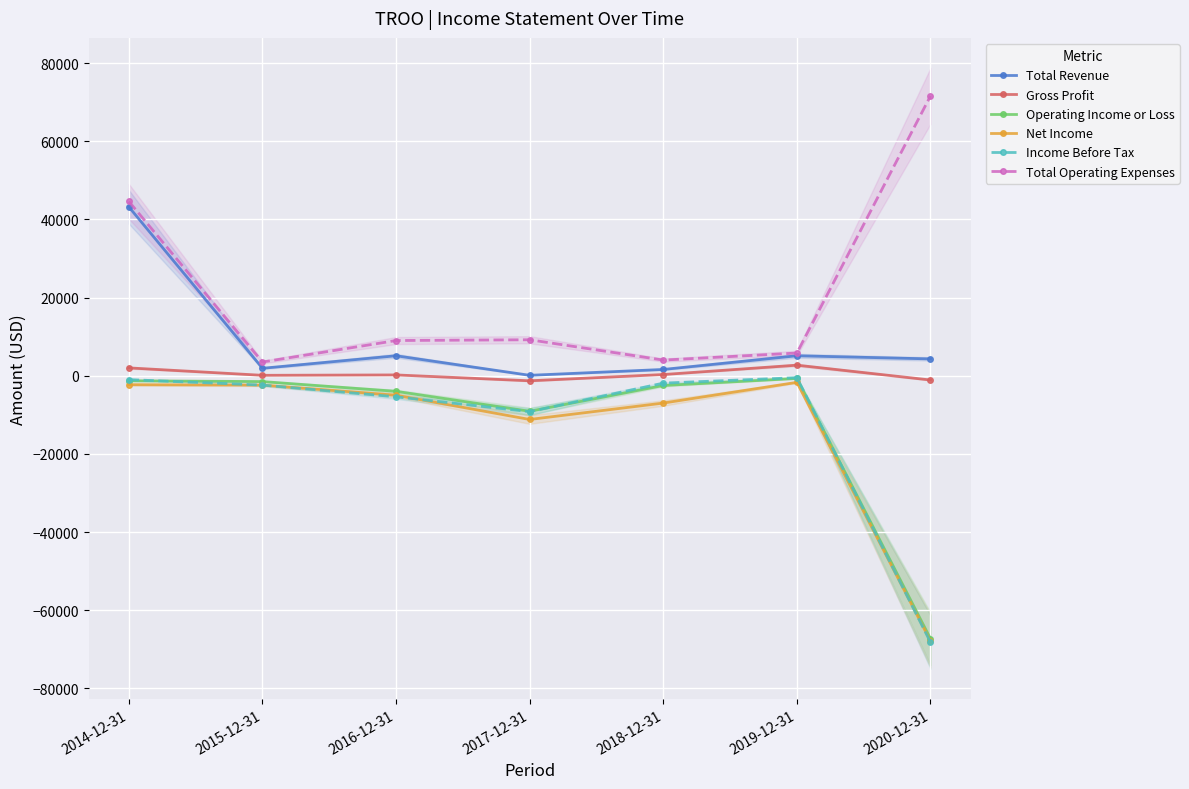

Between 2020-12-31 and 2018-12-31, which is larger?

2020-12-31